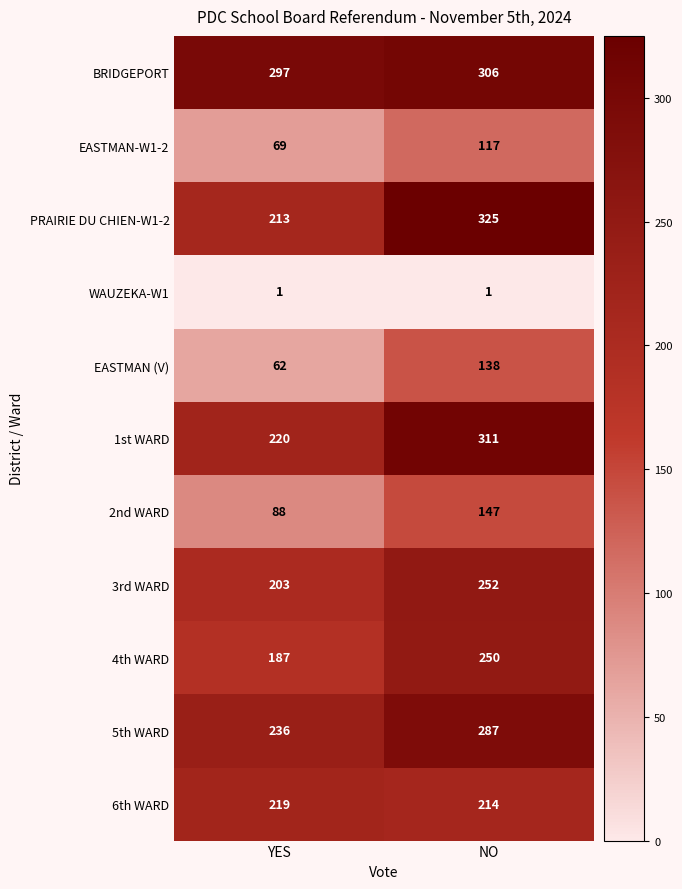

Reading left to right, what are all the values shown in this chart?

BRIDGEPORT: YES=297	NO=306
EASTMAN-W1-2: YES=69	NO=117
PRAIRIE DU CHIEN-W1-2: YES=213	NO=325
WAUZEKA-W1: YES=1	NO=1
EASTMAN (V): YES=62	NO=138
1st WARD: YES=220	NO=311
2nd WARD: YES=88	NO=147
3rd WARD: YES=203	NO=252
4th WARD: YES=187	NO=250
5th WARD: YES=236	NO=287
6th WARD: YES=219	NO=214